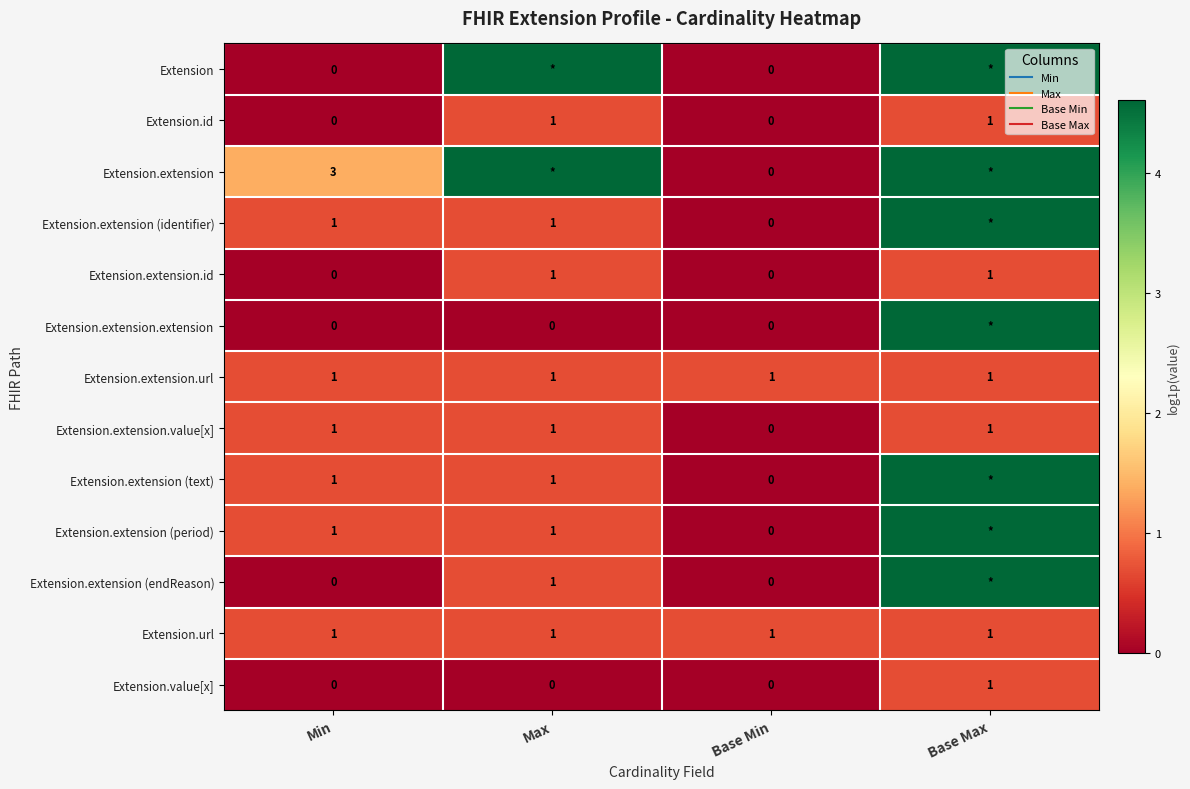

Which series has the largest total across all categories?

Extension.extension